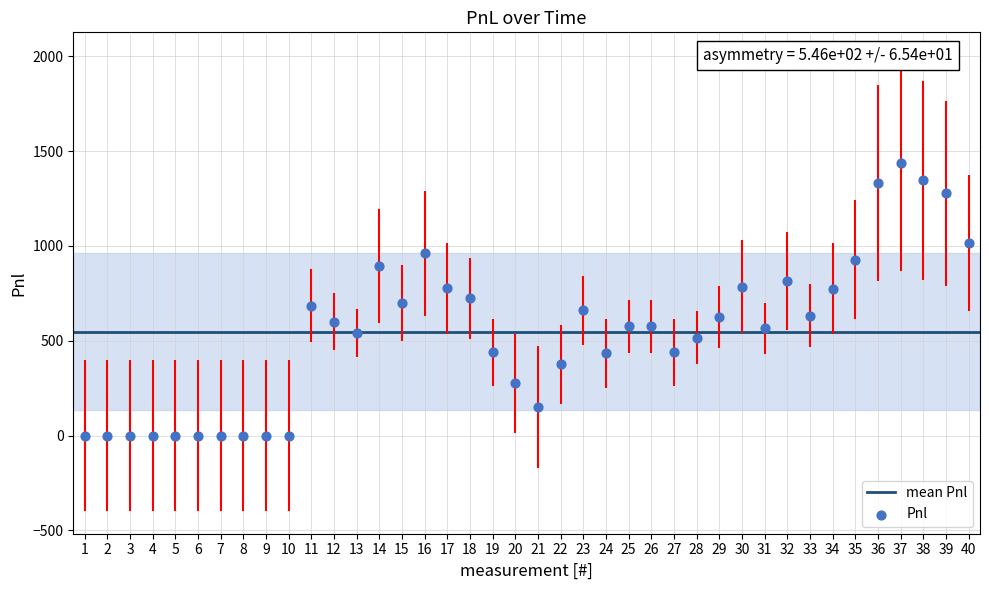

What is the range of X values (max minus min)?

39.0